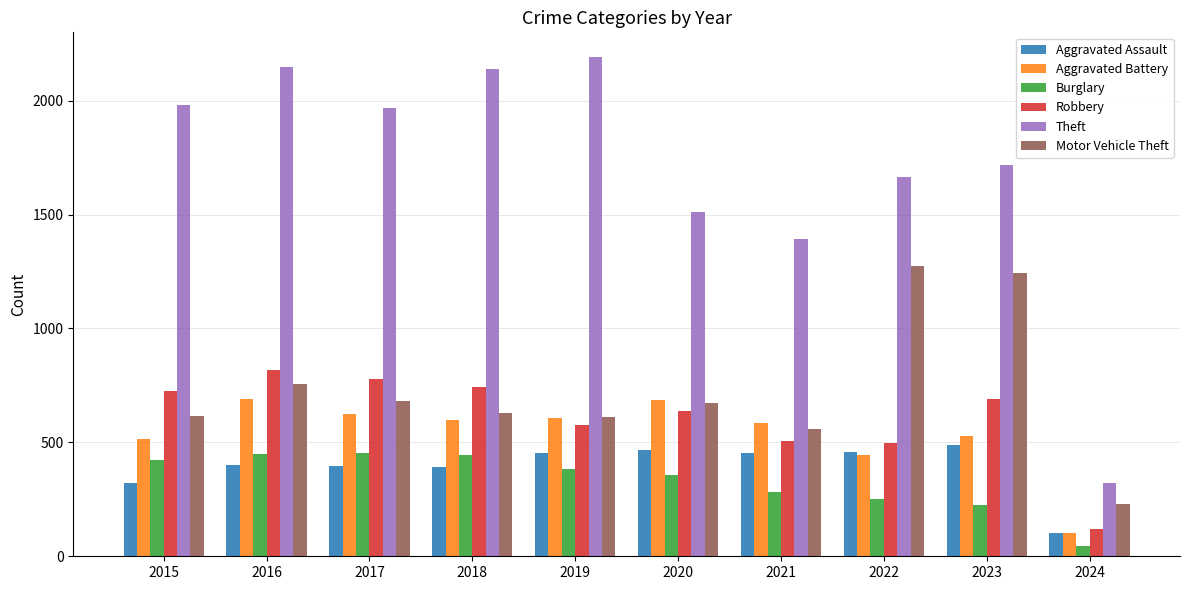

Read the Burglary value at 2022, to the nearest 50.

250